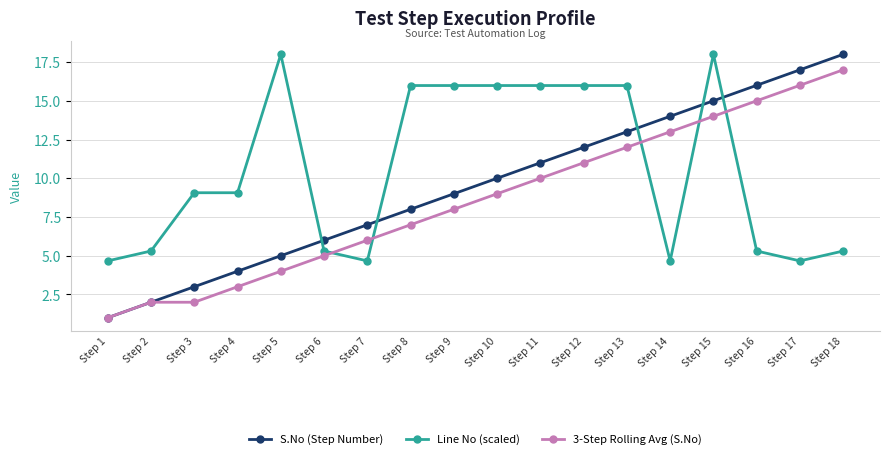

Where do 3-Step Rolling Avg (S.No) and Line No (scaled) first cross each other?

Step 6 and Step 7